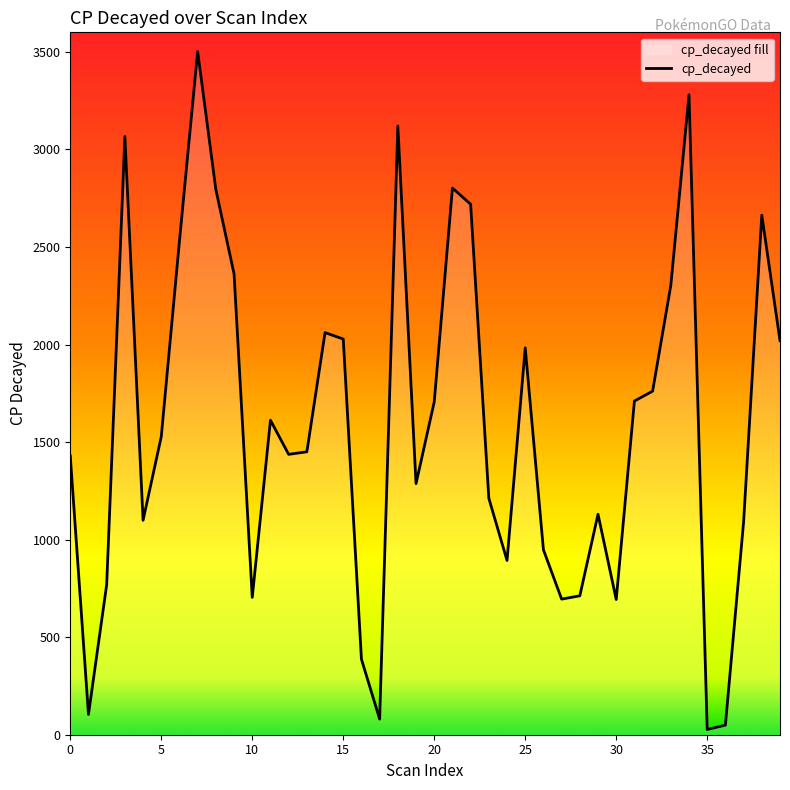

What is the change in value from 15 to 31?

-318